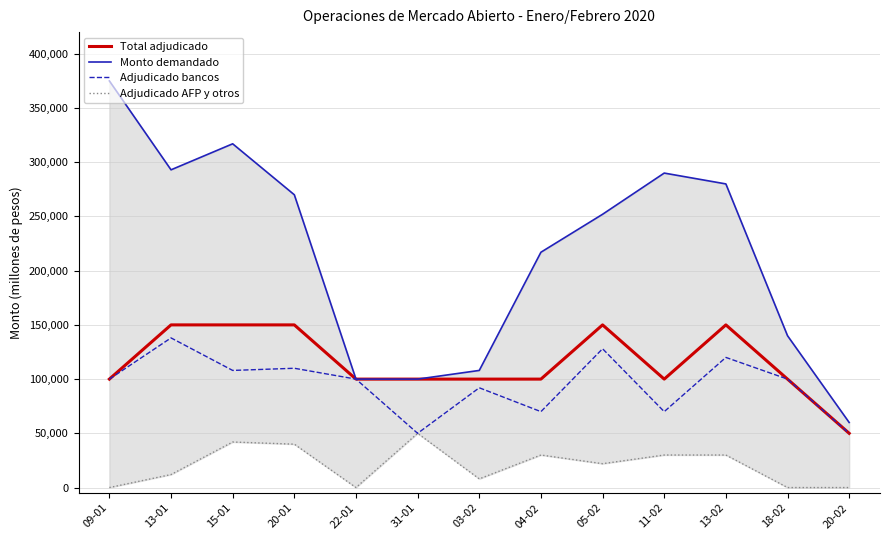

Where does the Adjudicado AFP y otros series first go above 22000?

15-01